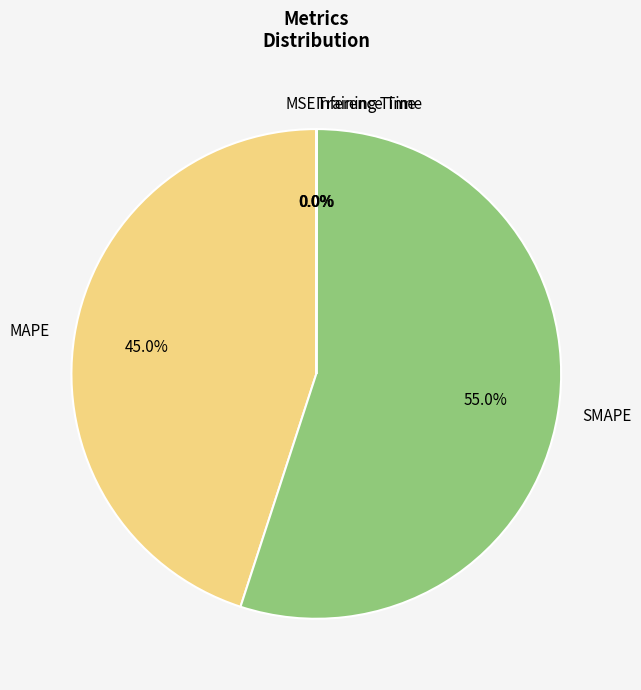

What is the majority slice?

SMAPE